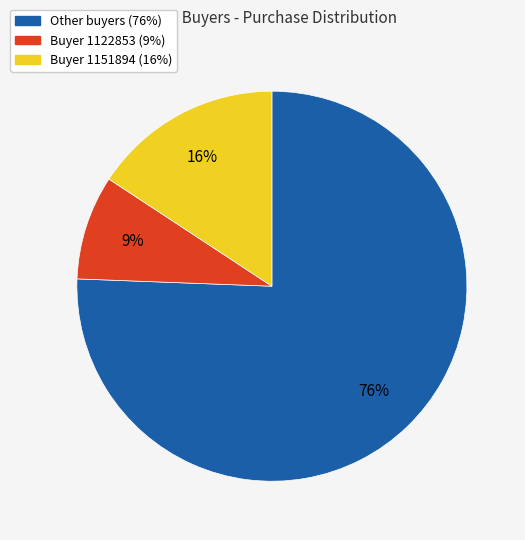

To the nearest percent, what is the average slice percentage?

33%